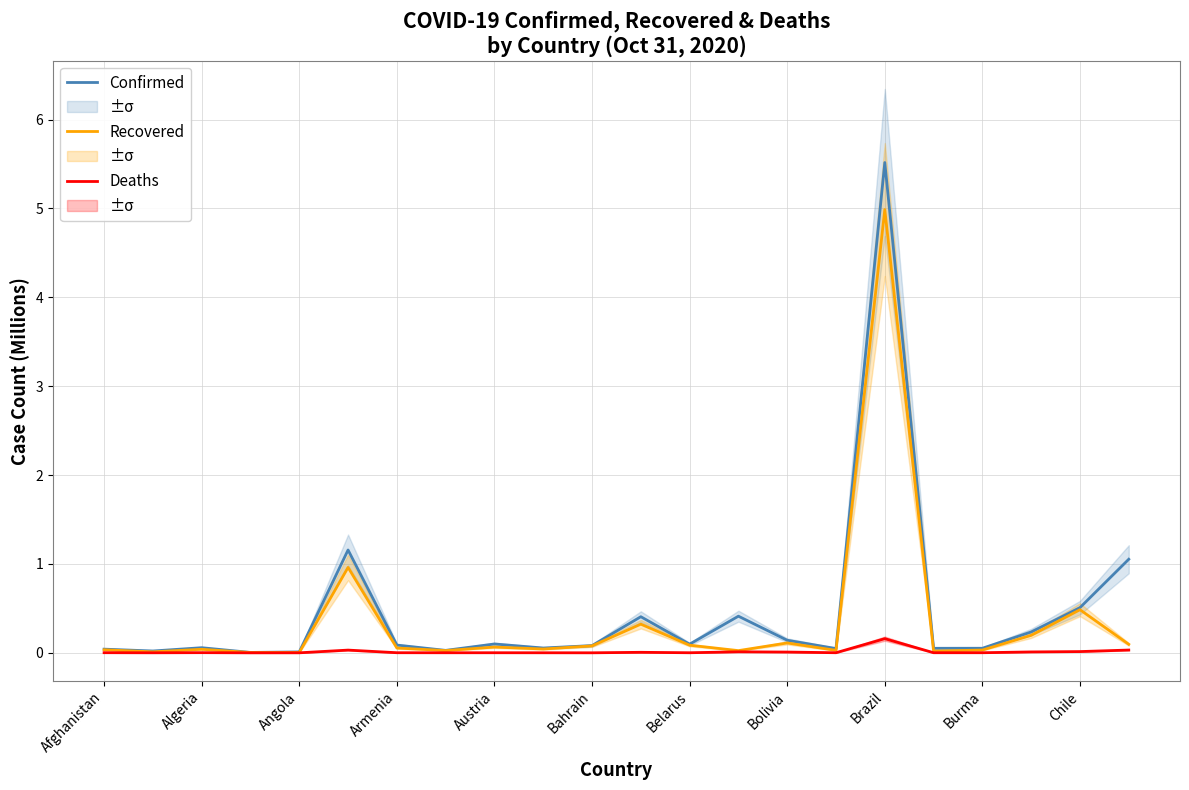

How many interior local peaks does the Recovered series have?

7